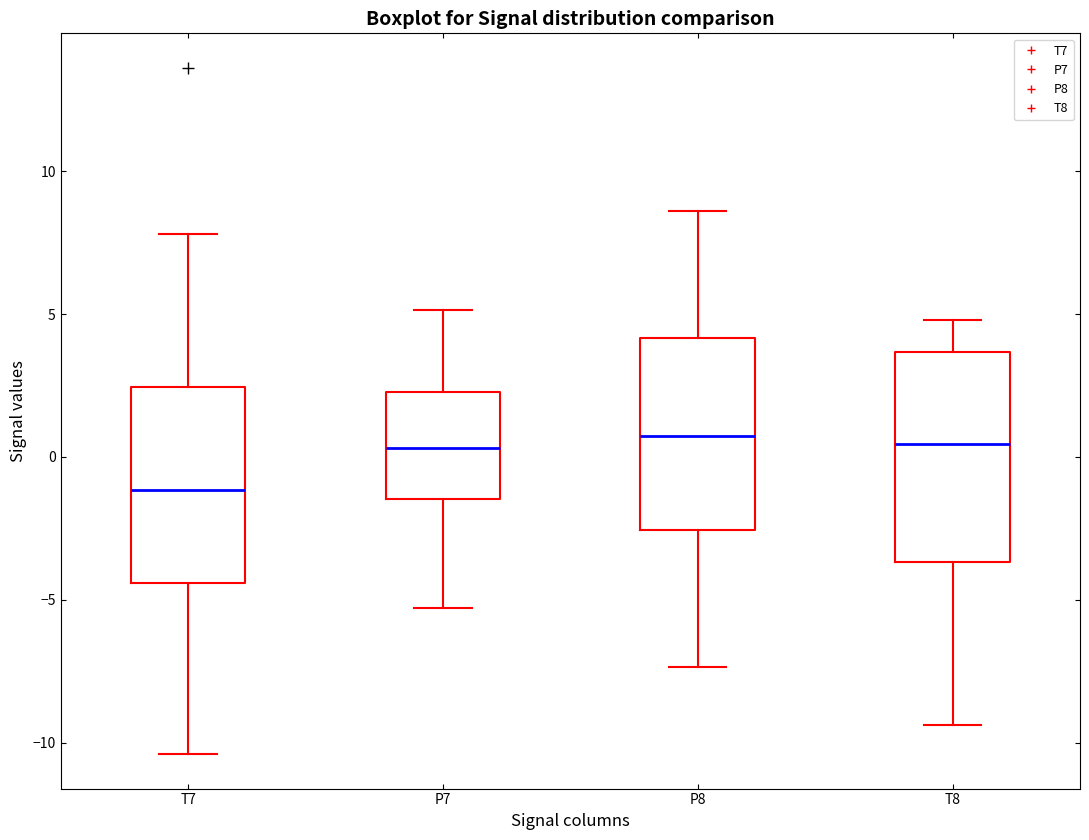

Where is the upper edge of the box for P8 on the y-axis? The values are not printed on the chart, so give them approximately, as read against the axis.

4.0